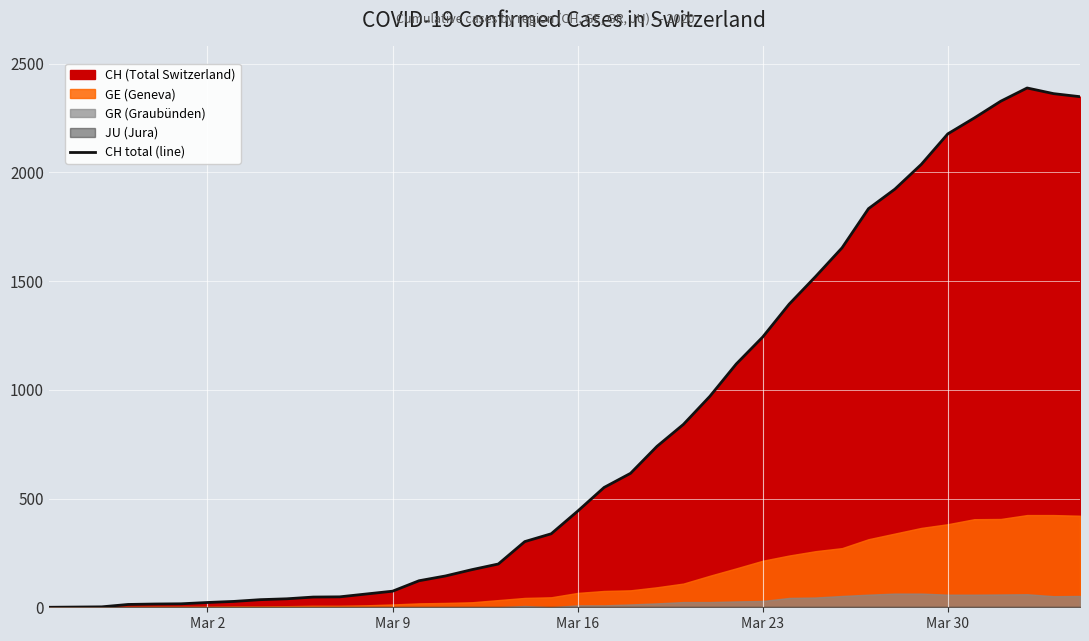

Reading right to left, what are all the values shown in this chart?

2348	2362	2388	2327	2250	2177	2037	1923	1833	1653	1521	1394	1243	1119	970	841	740	616	551	442	338	302	199	173	144	122	74	61	48	47	39	35	27	22	16	15	13	2	1	0